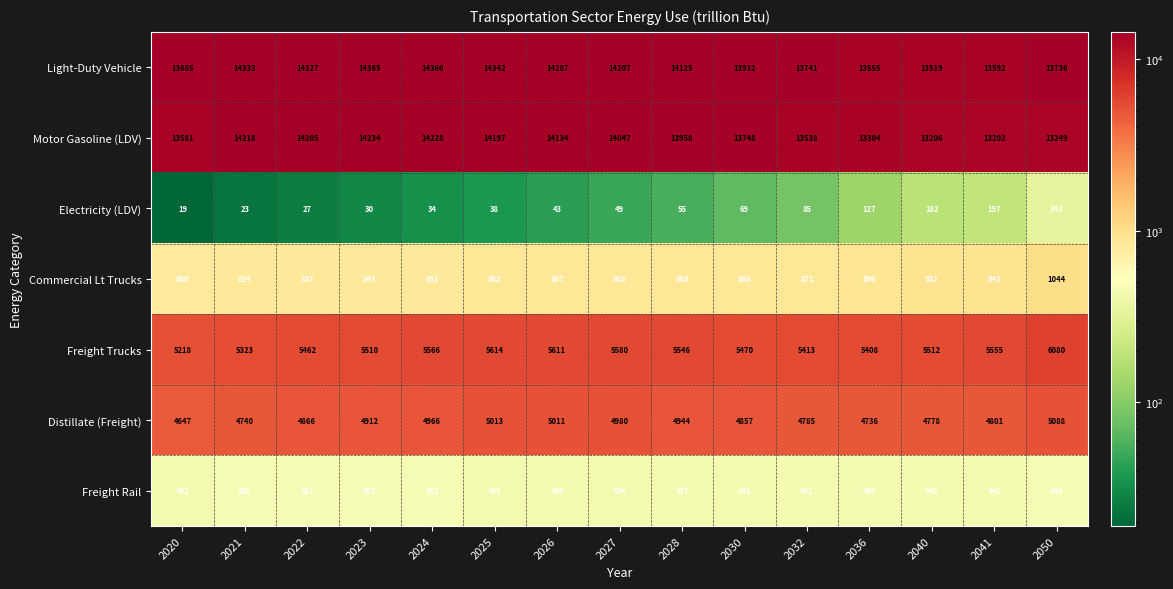

Rank the series at 2041 from highest to lowest value.

Light-Duty Vehicle, Motor Gasoline (LDV), Freight Trucks, Distillate (Freight), Commercial Lt Trucks, Freight Rail, Electricity (LDV)